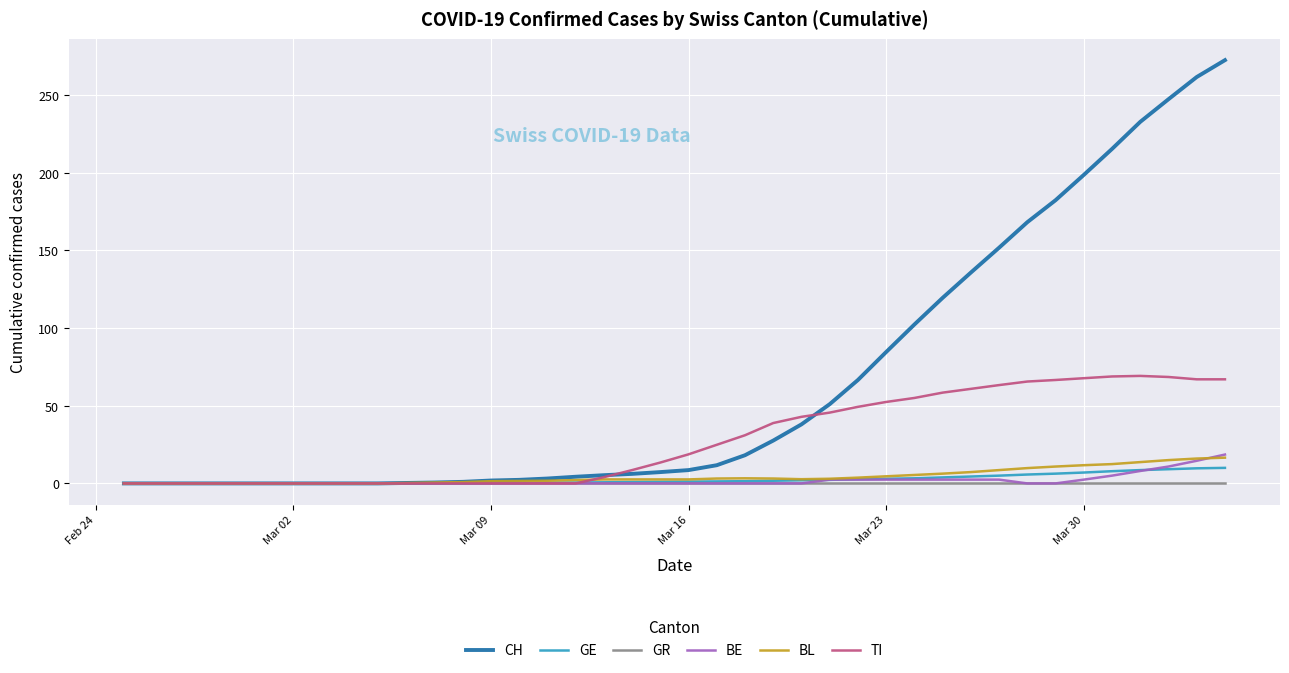

What is the sum of all CH values?

2625.7